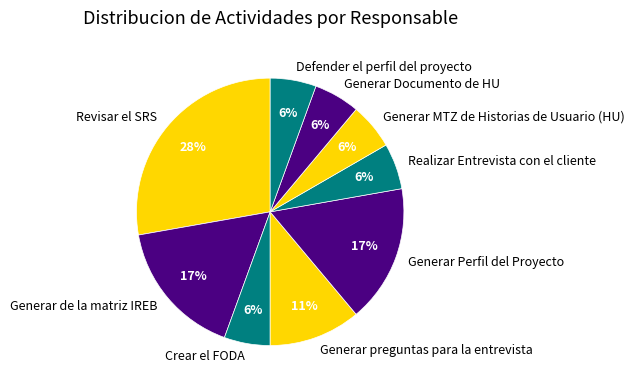

Is Generar Perfil del Proyecto the majority of the pie?

No